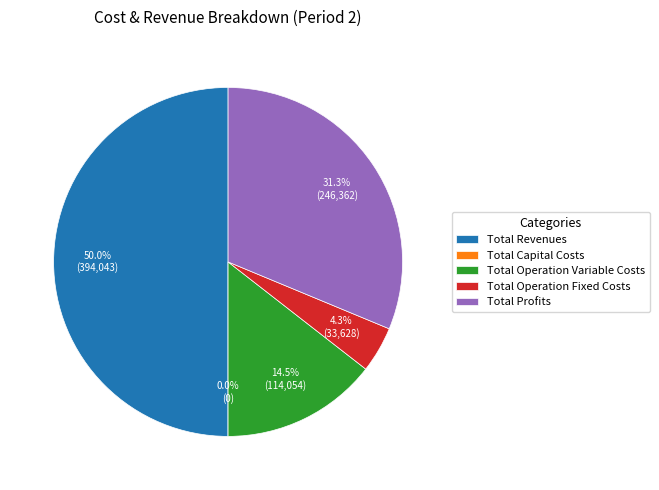

To the nearest percent, what is the average slice percentage?

20%